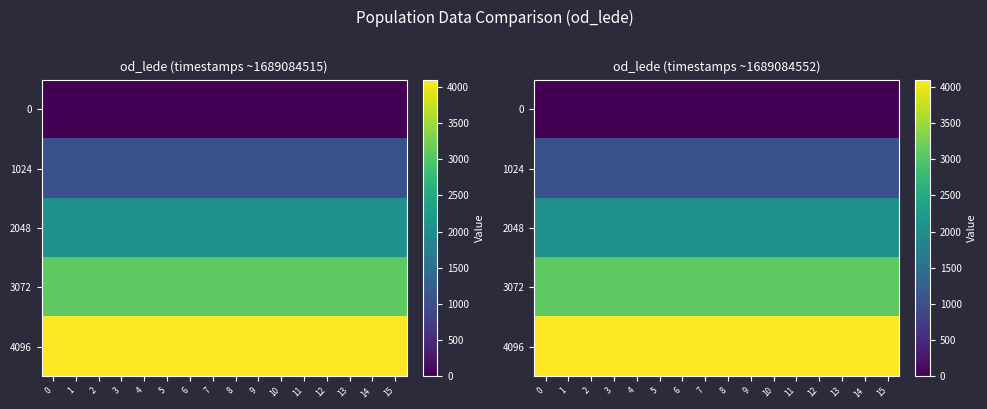

List the series in order of their overall mean, lowest first.

0, 1024, 2048, 3072, 4096